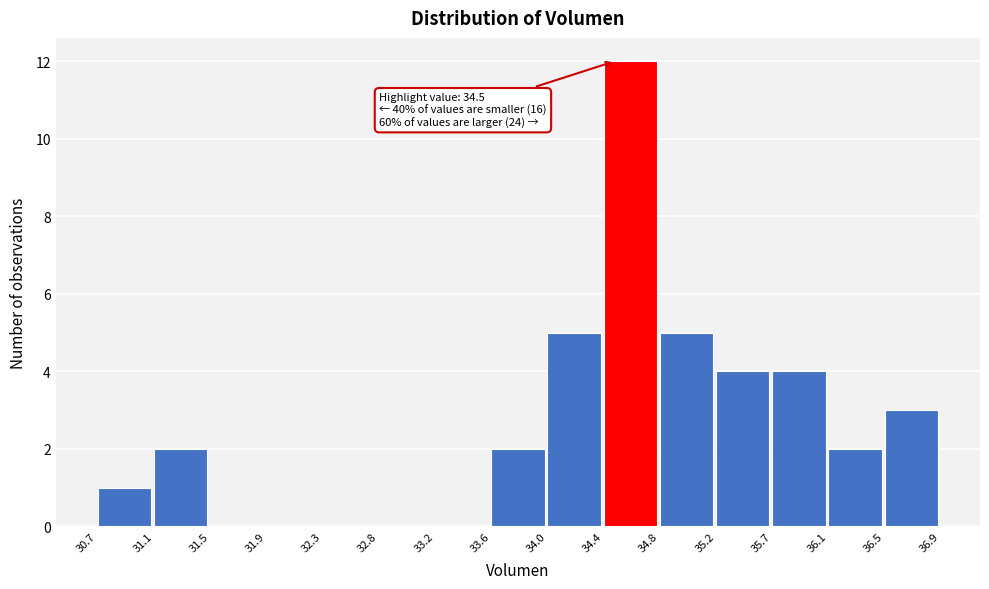

Over which range of the x-axis is the bar tallest?

34.4 to 34.8